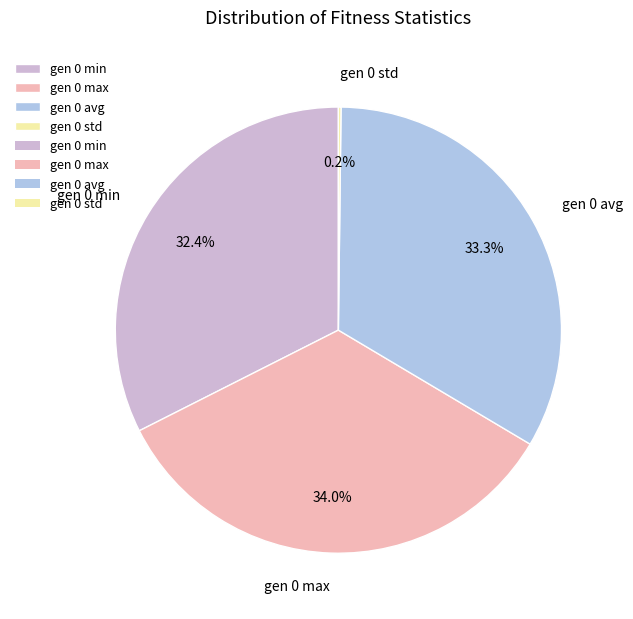

To the nearest percent, what is the difference between the largest and smallest slice percentages?

34%